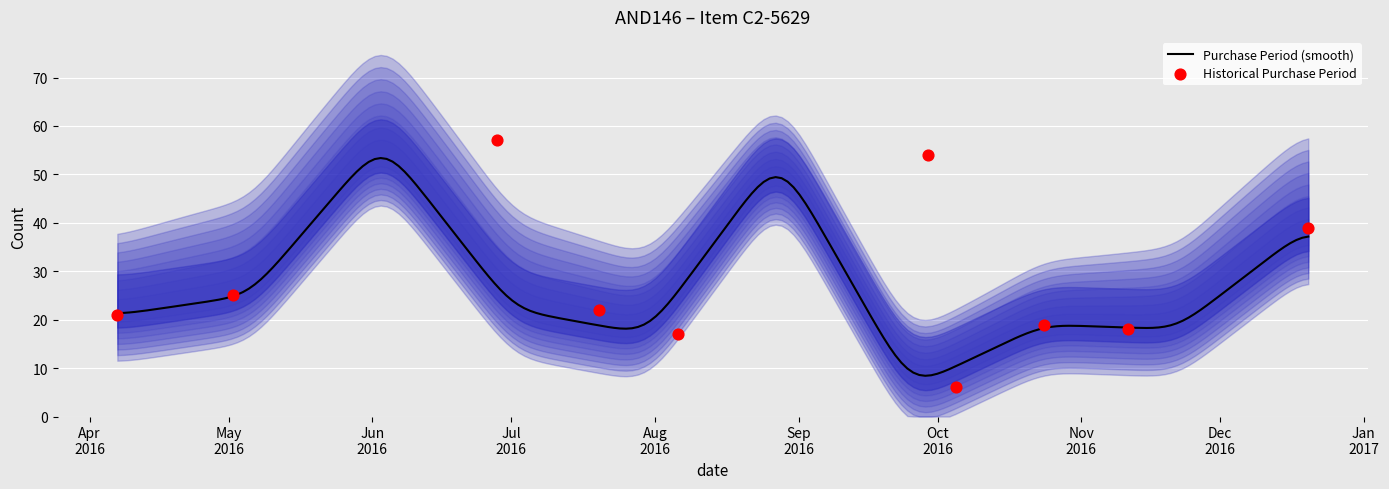

What is the ratio of the value at 2016-05-02 to the value at 2016-08-06?

1.5